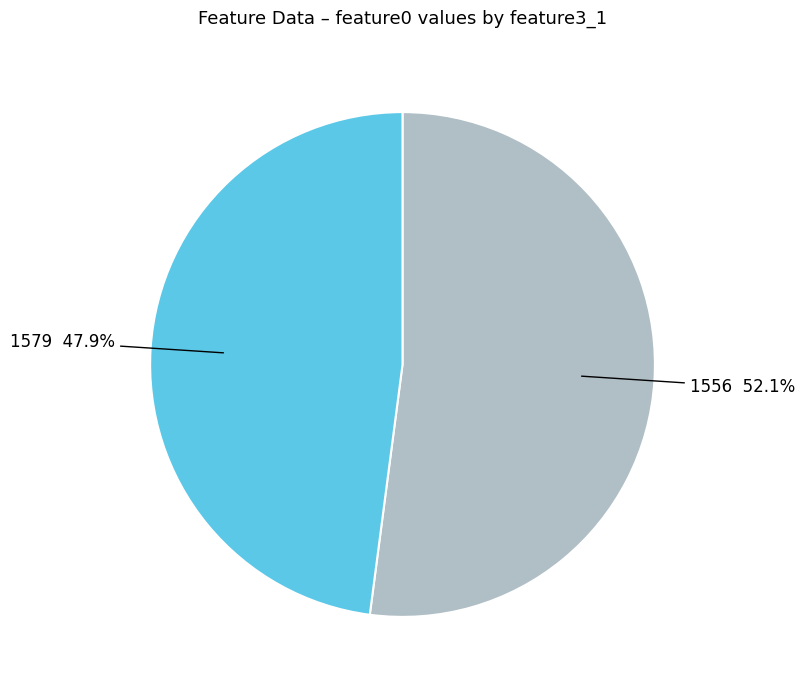

Is there a majority slice in this chart?

Yes